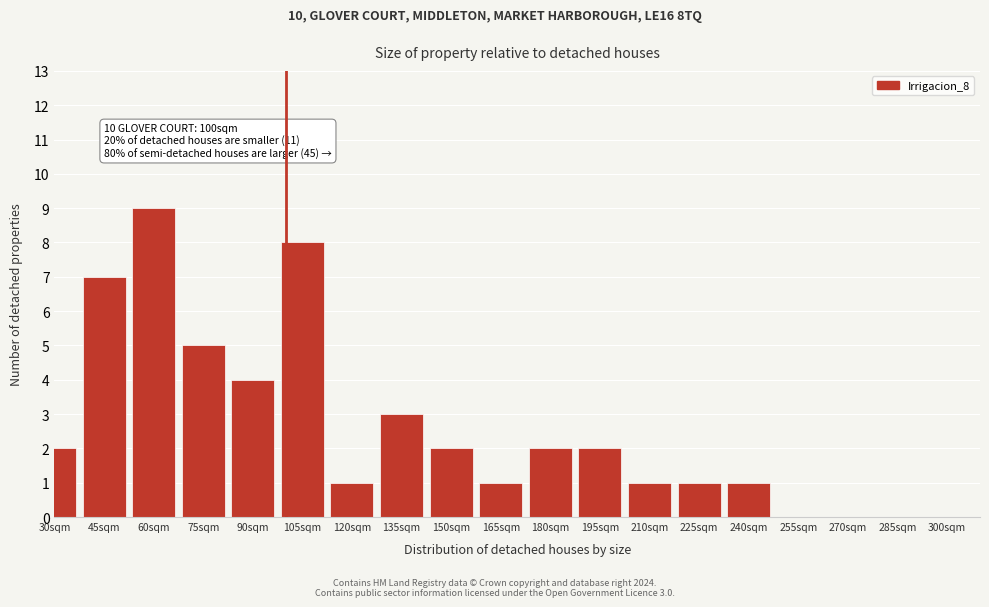

Reading left to right, what are all the values shown in this chart?

30sqm=2	45sqm=7	60sqm=9	75sqm=5	90sqm=4	105sqm=8	120sqm=1	135sqm=3	150sqm=2	165sqm=1	180sqm=2	195sqm=2	210sqm=1	225sqm=1	240sqm=1	255sqm=0	270sqm=0	285sqm=0